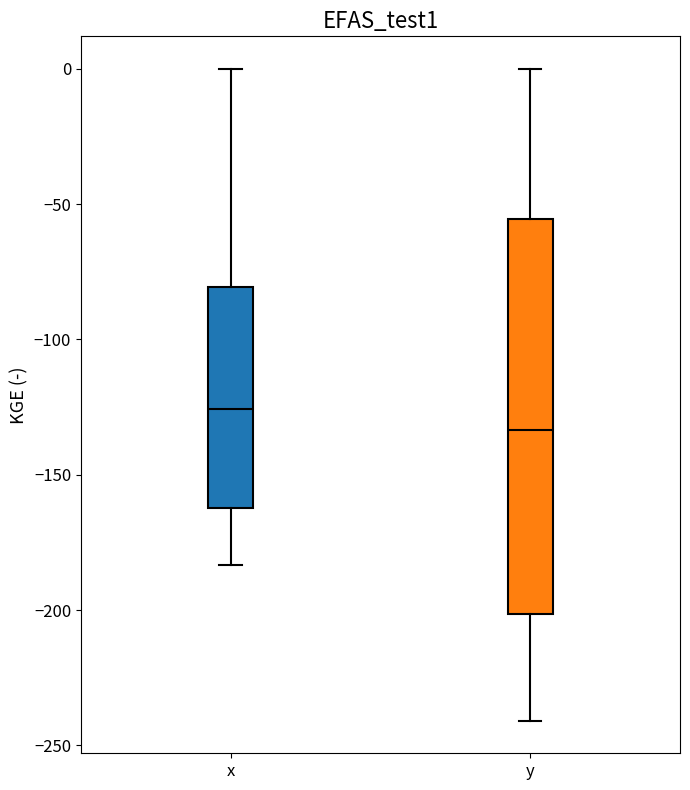

Reading left to right, transcribe this box plot: for each box, give where its median line is, the range the box spans, and where its two whiskers end, as read against the y-axis. The values are not printed on the chart, so give them approximately, as read against the axis.

x: median -125, box -160 to -80, whiskers -185 to 0
y: median -135, box -200 to -55, whiskers -240 to 0